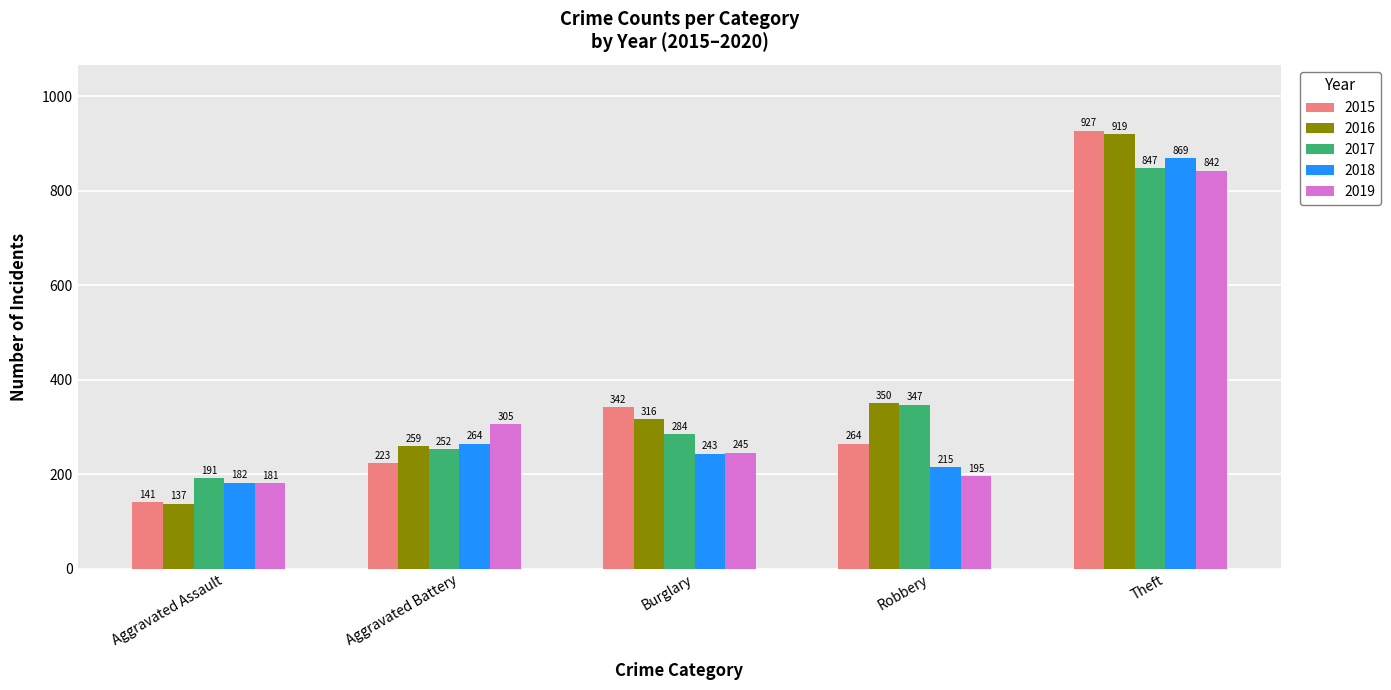

Reading left to right, transcribe all the data shown in this chart.

2015: 141	223	342	264	927
2016: 137	259	316	350	919
2017: 191	252	284	347	847
2018: 182	264	243	215	869
2019: 181	305	245	195	842